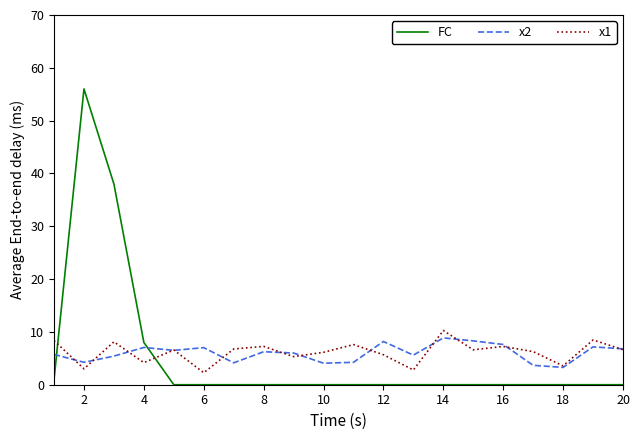

True or false: FC and x1 intersect in this chart.

True